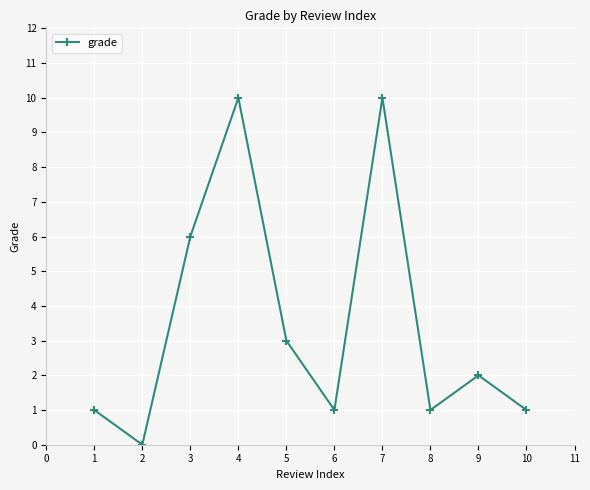

What is the maximum value shown in the chart?

10